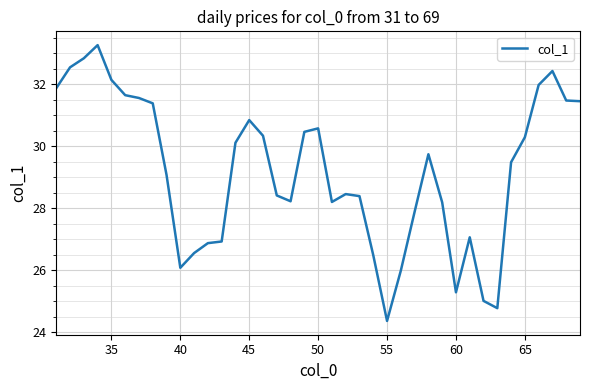

Reading right to left, extract all data points from this chart.

31.5	31.5	32.4	32.0	30.3	29.5	24.8	25.0	27.1	25.3	28.2	29.7	27.9	26.0	24.4	26.5	28.4	28.5	28.2	30.6	30.5	28.2	28.4	30.3	30.8	30.1	26.9	26.9	26.6	26.1	29.1	31.4	31.6	31.6	32.1	33.3	32.8	32.5	31.9